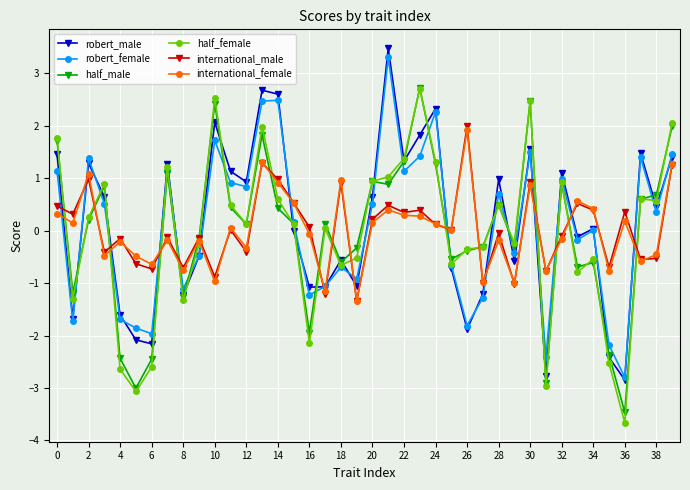

What is the difference between the maximum and minimum values in the robert_female series?

6.1